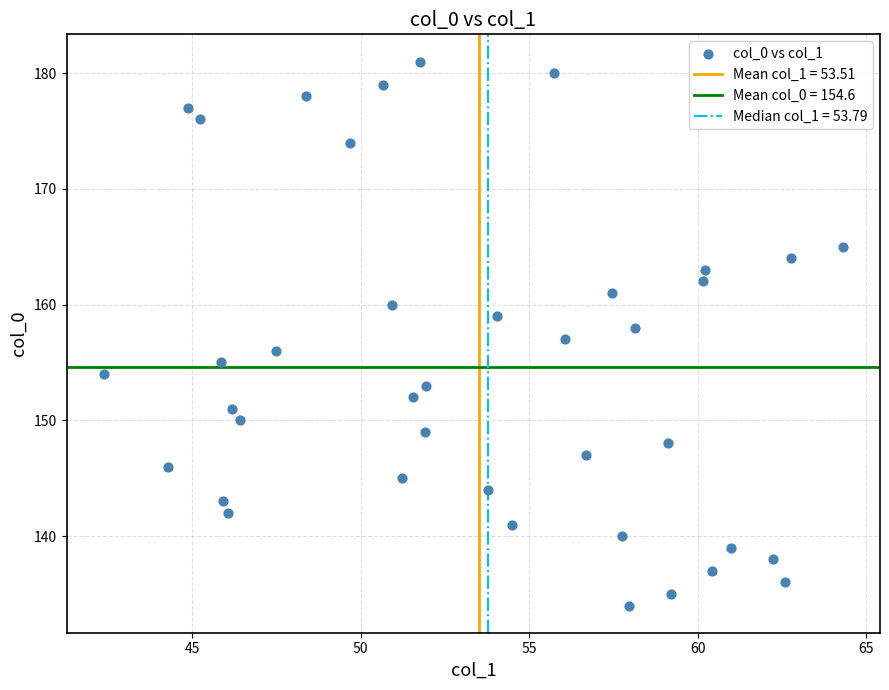

What is the range of Y values (max minus min)?

47